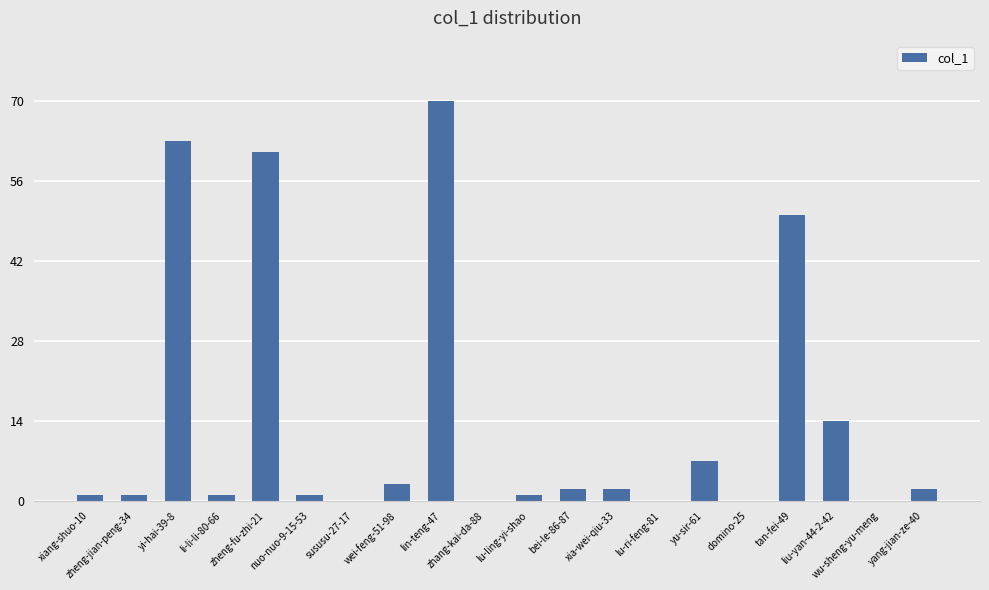

Count the number of categories in the chart.

20